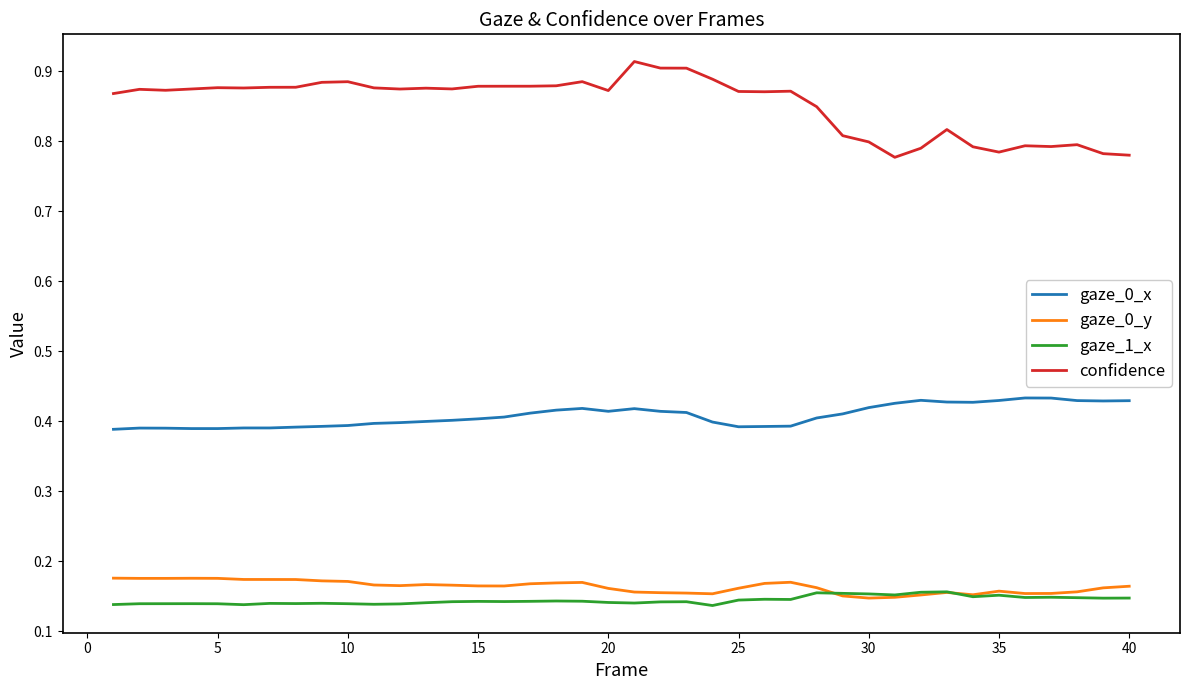

Count the number of data series in this chart.

4